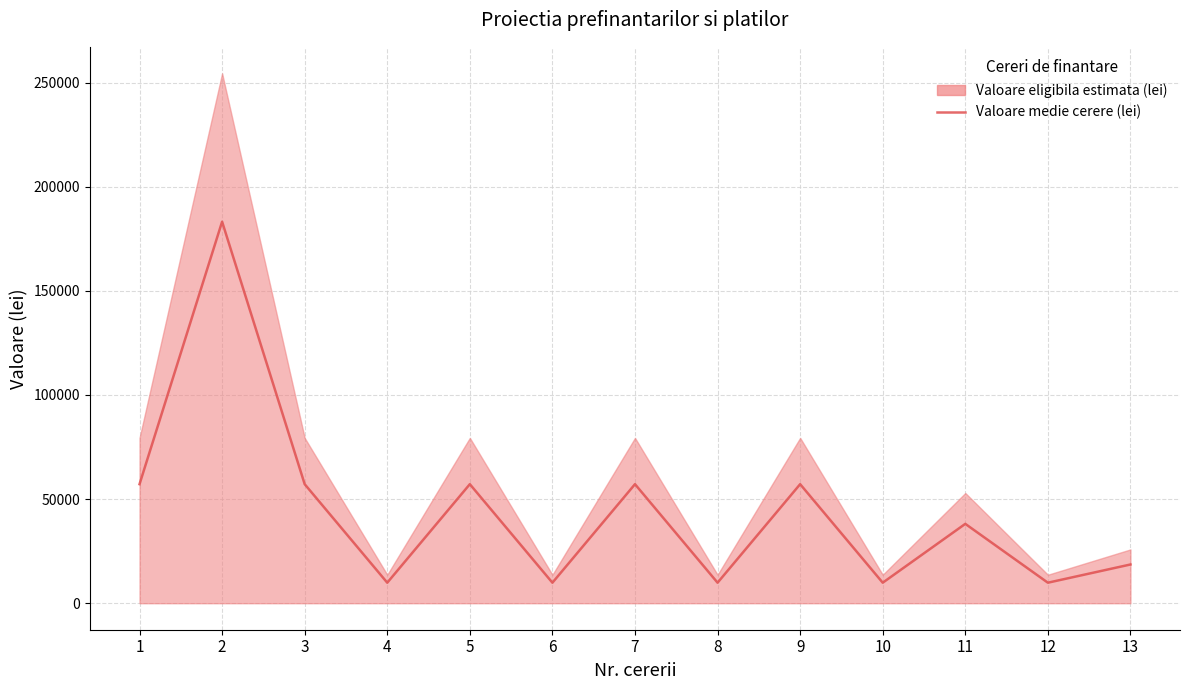

Rank the categories by value from lowest to highest.

4, 6, 8, 10, 12, 13, 11, 1, 3, 5, 7, 9, 2